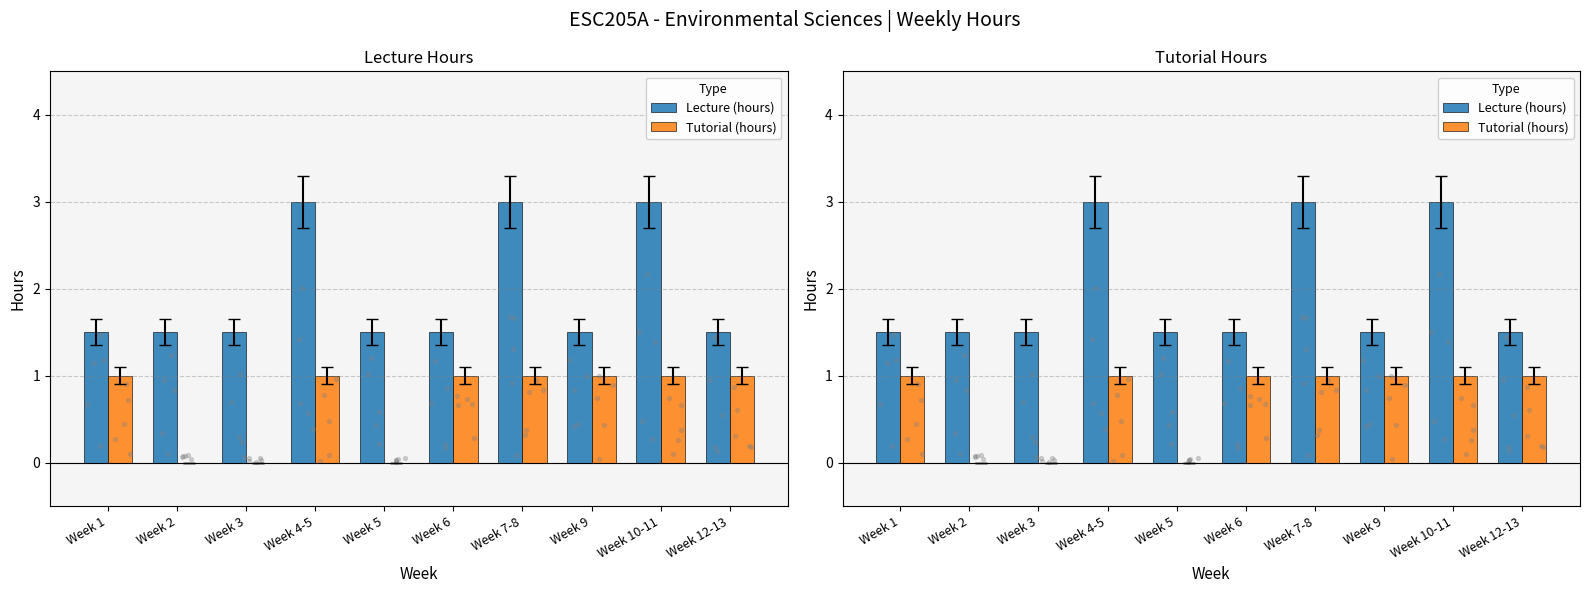

Which series reaches the minimum Y coordinate?

Tutorial (hours)